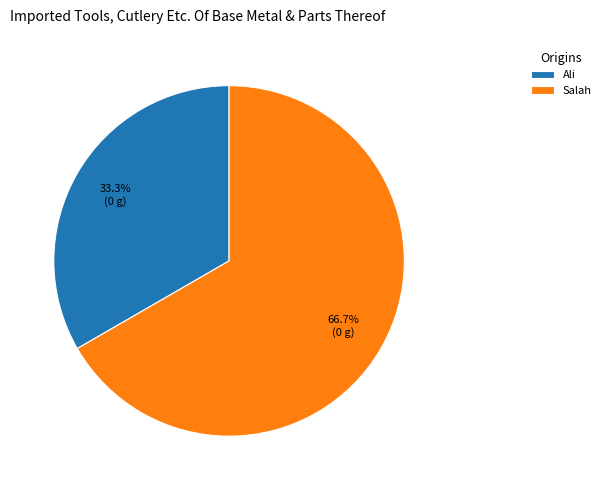

How many slices are in this pie chart?

2